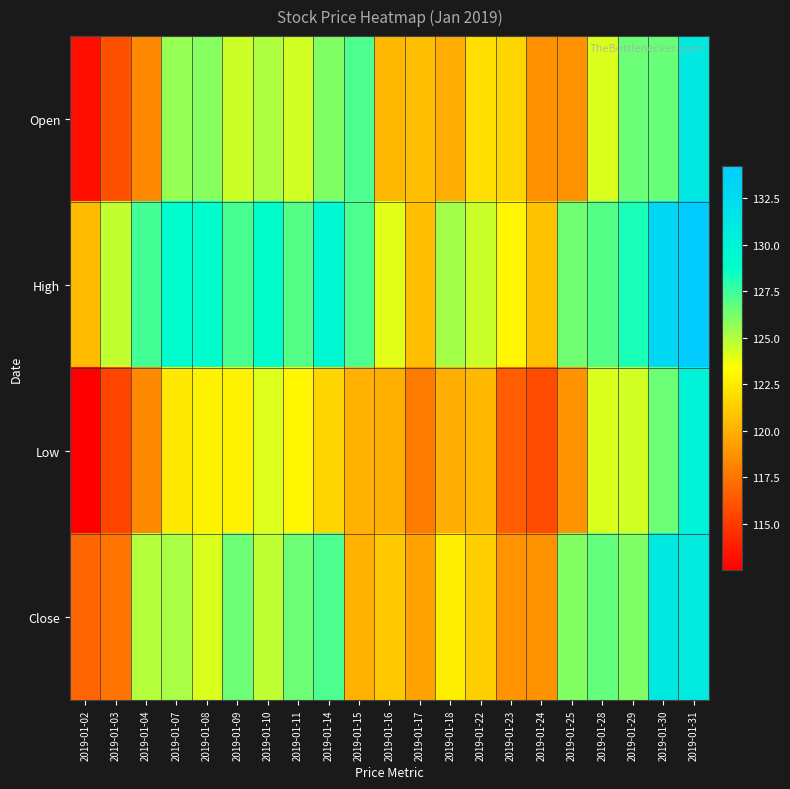

Which series has the largest total across all categories?

High